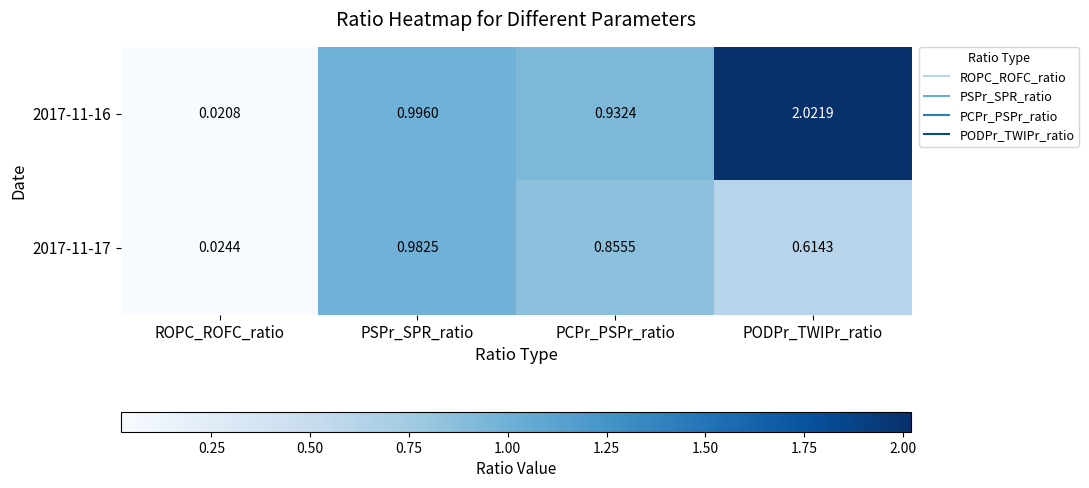

Rank the categories by 2017-11-17 value from lowest to highest.

ROPC_ROFC_ratio, PODPr_TWIPr_ratio, PCPr_PSPr_ratio, PSPr_SPR_ratio